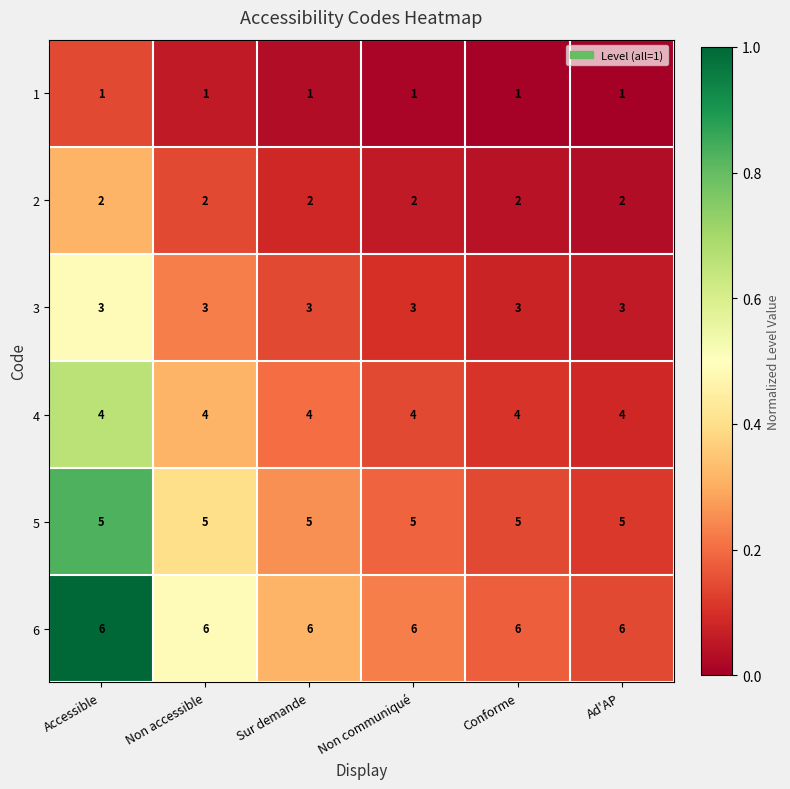

What is the spread (max minus min) of values at Sur demande?

5